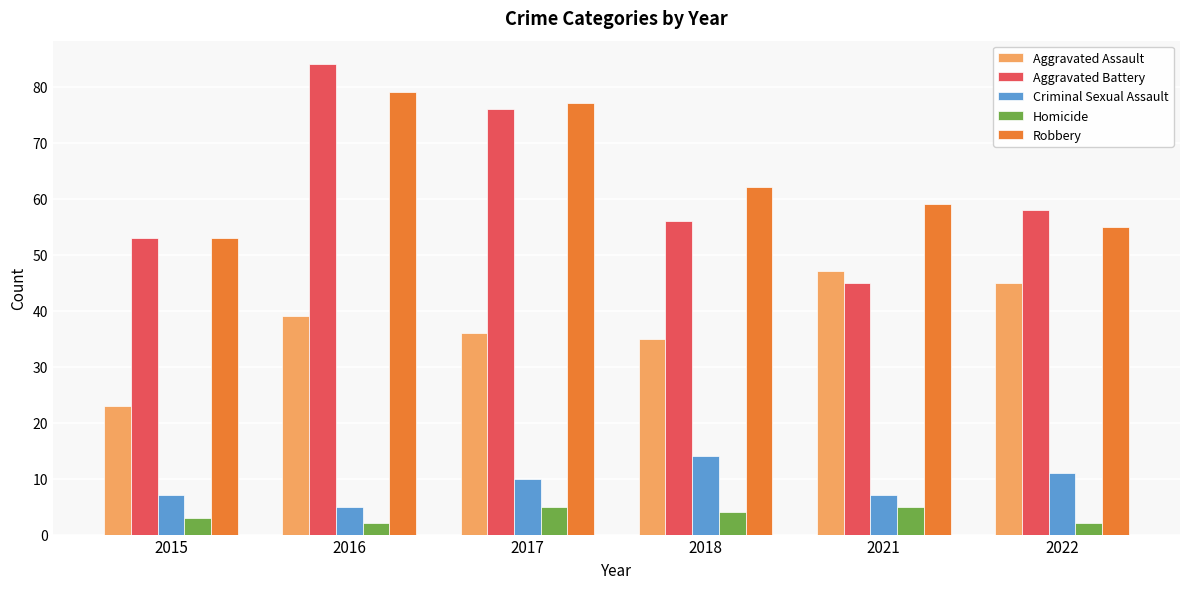

What is the value of the Aggravated Battery bar at the 3rd from the left?

76